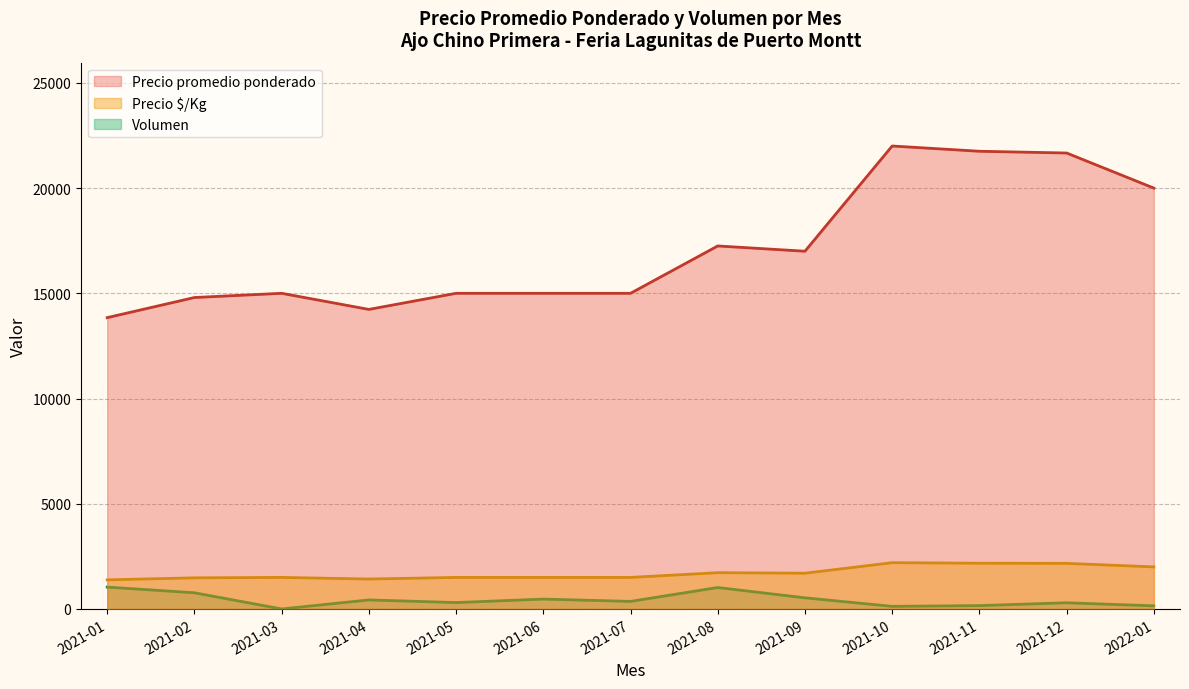

True or false: Precio $/Kg and Precio promedio ponderado intersect in this chart.

False